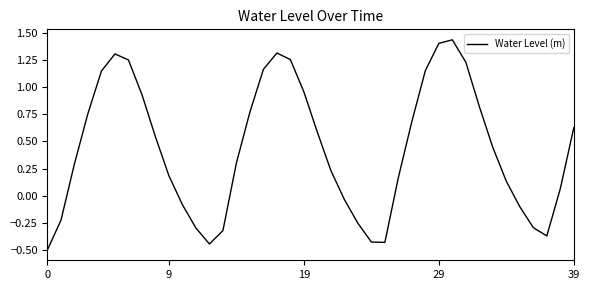

What is the difference between the second highest and minimum values?

1.9